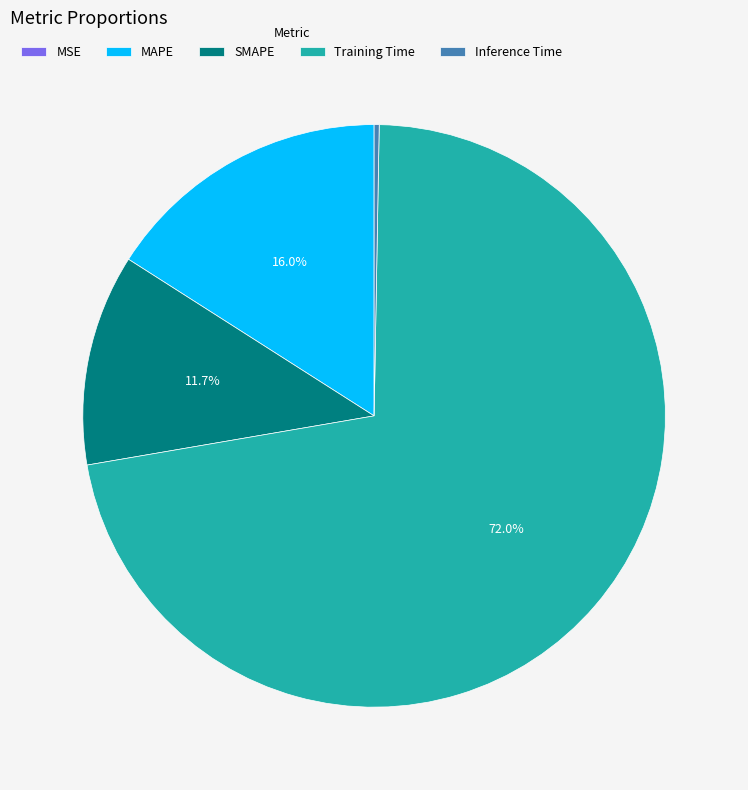

What is the largest slice in the pie chart?

Training Time